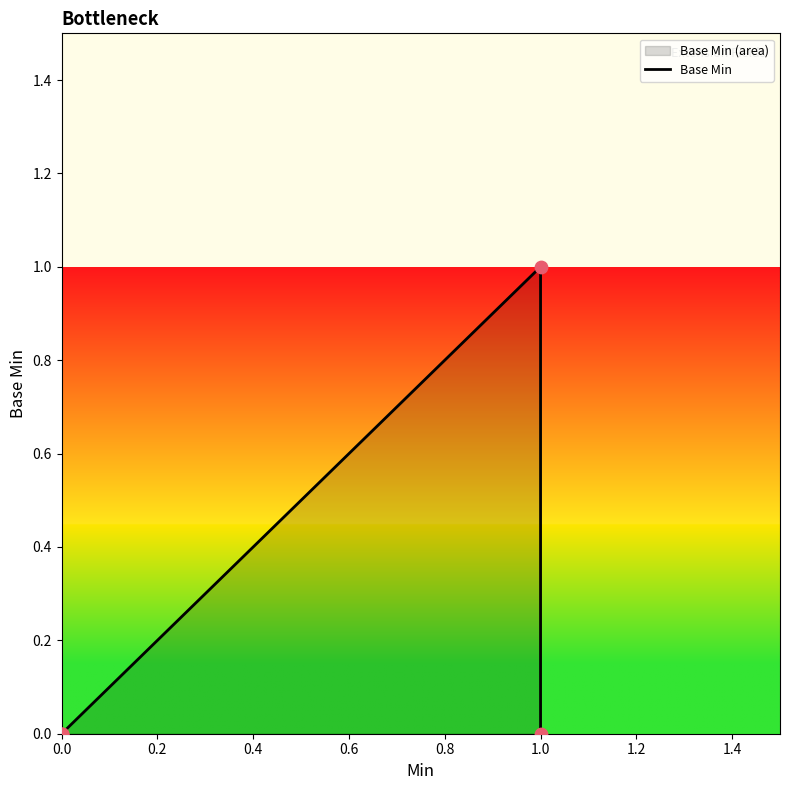

Which has a higher value, 1.0 or 0.0?

1.0